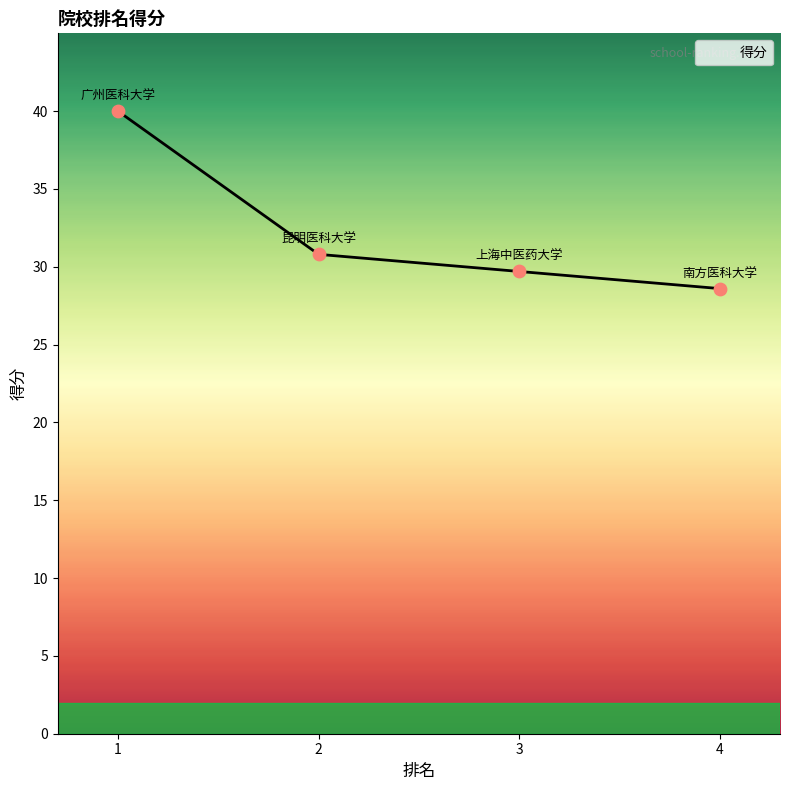

Which has a higher value, 3 or 1?

1